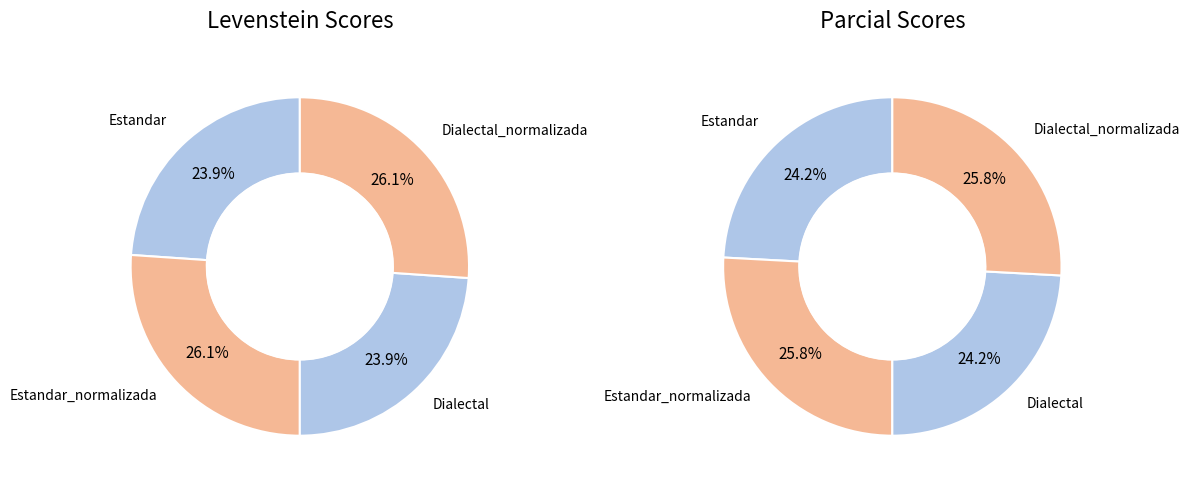

To the nearest percent, what is the difference between the largest and smallest slice percentages?

2%